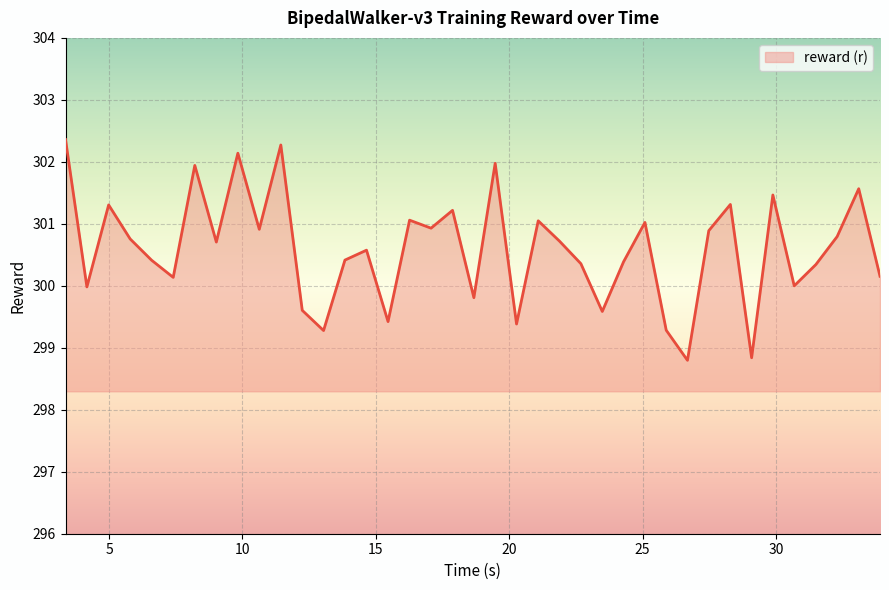

What is the greatest value displayed?

302.4